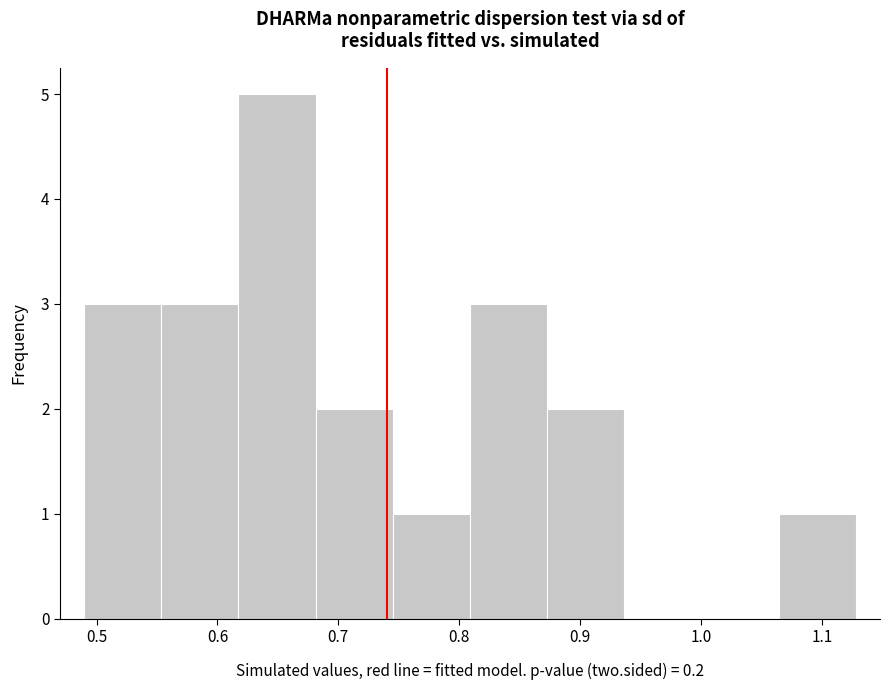

Reading left to right, transcribe this chart: for each bar, give the range it covers on the x-axis and its height. Neither the bar edges nor the heights are printed on the chart, so give them approximately, as read against the axes.

0.49 to 0.55: 3
0.55 to 0.62: 3
0.62 to 0.68: 5
0.68 to 0.74: 2
0.74 to 0.81: 1
0.81 to 0.87: 3
0.87 to 0.94: 2
0.94 to 1.00: 0
1.00 to 1.06: 0
1.06 to 1.13: 1